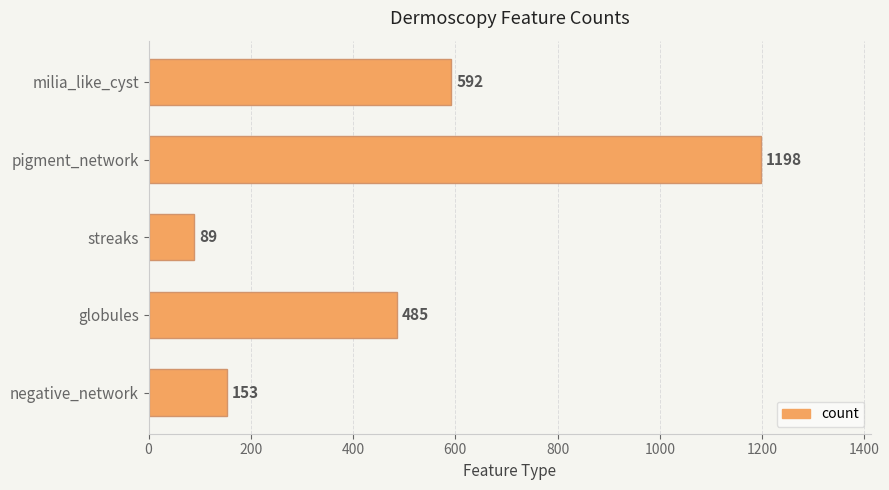

The chart shows a value of 179 at milia_like_cyst. True or false?

False